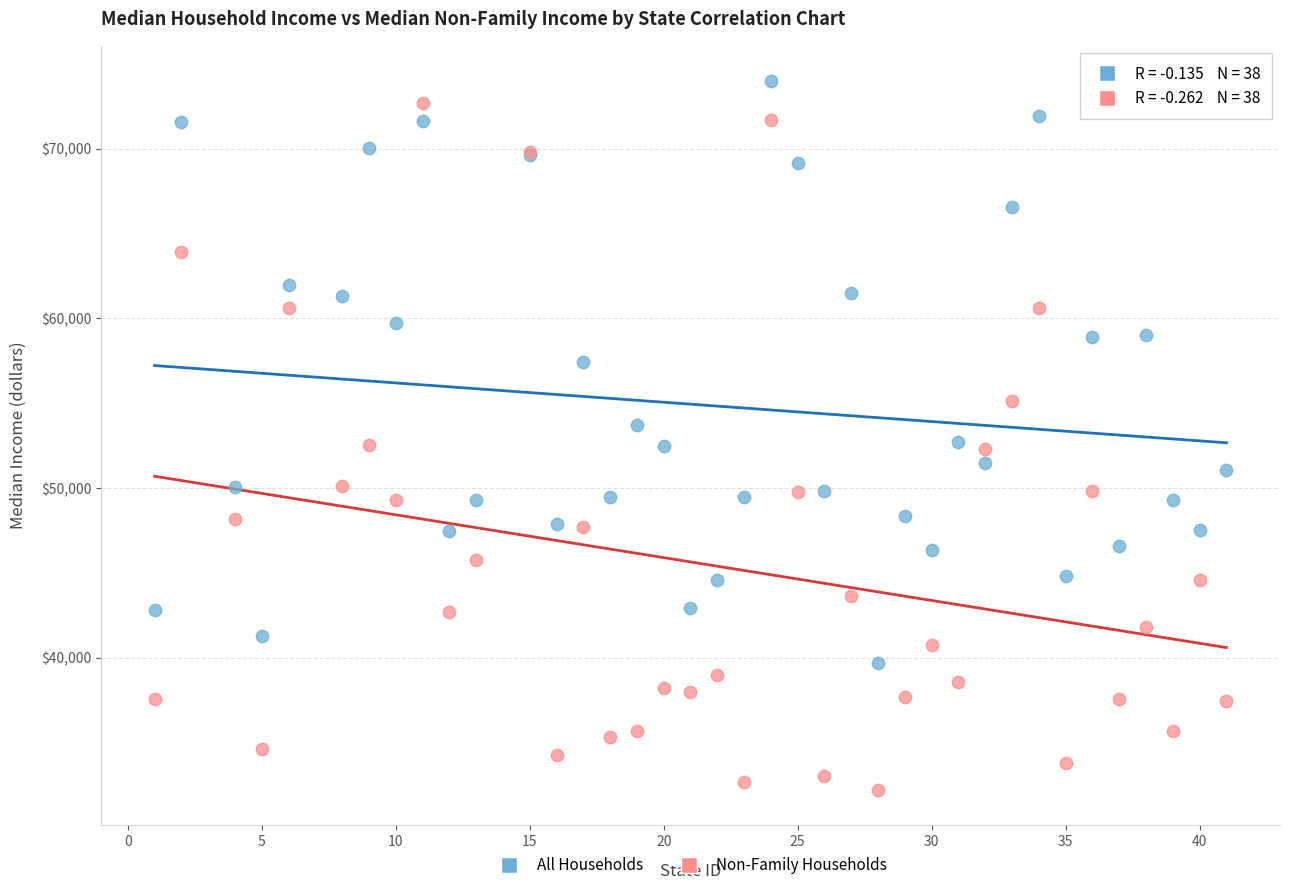

Which series contains the lowest Y value?

Non-Family Households